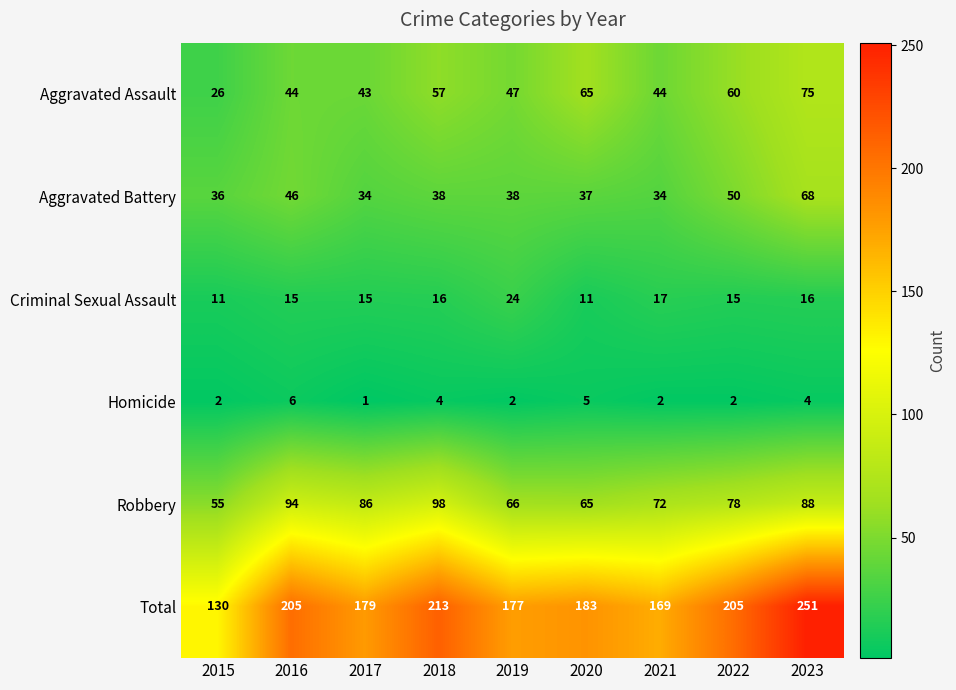

Where is Robbery nearest to the value 76?

2022